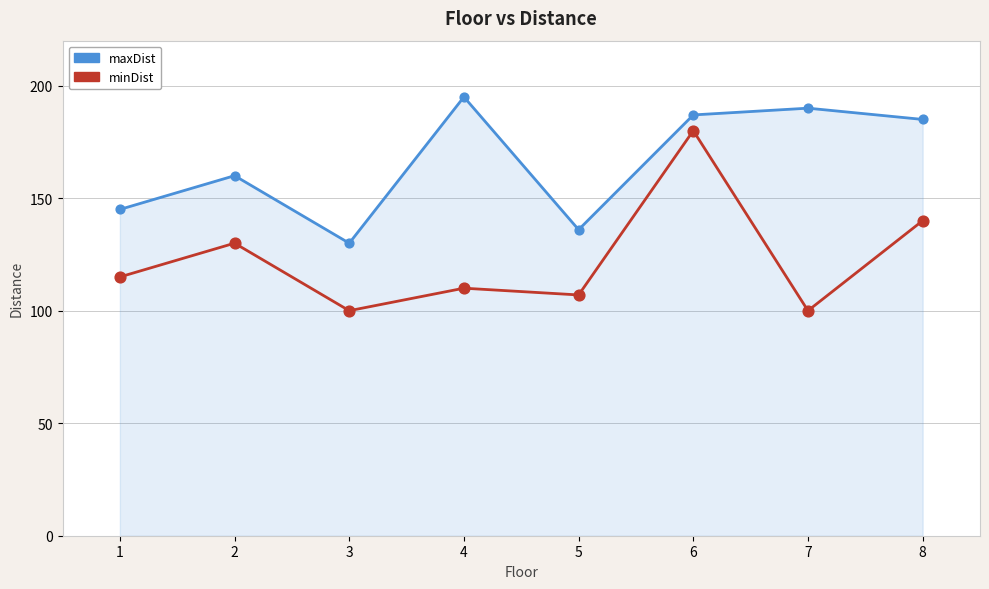

Is the value of minDist at 3 greater than the value of maxDist at 3?

No